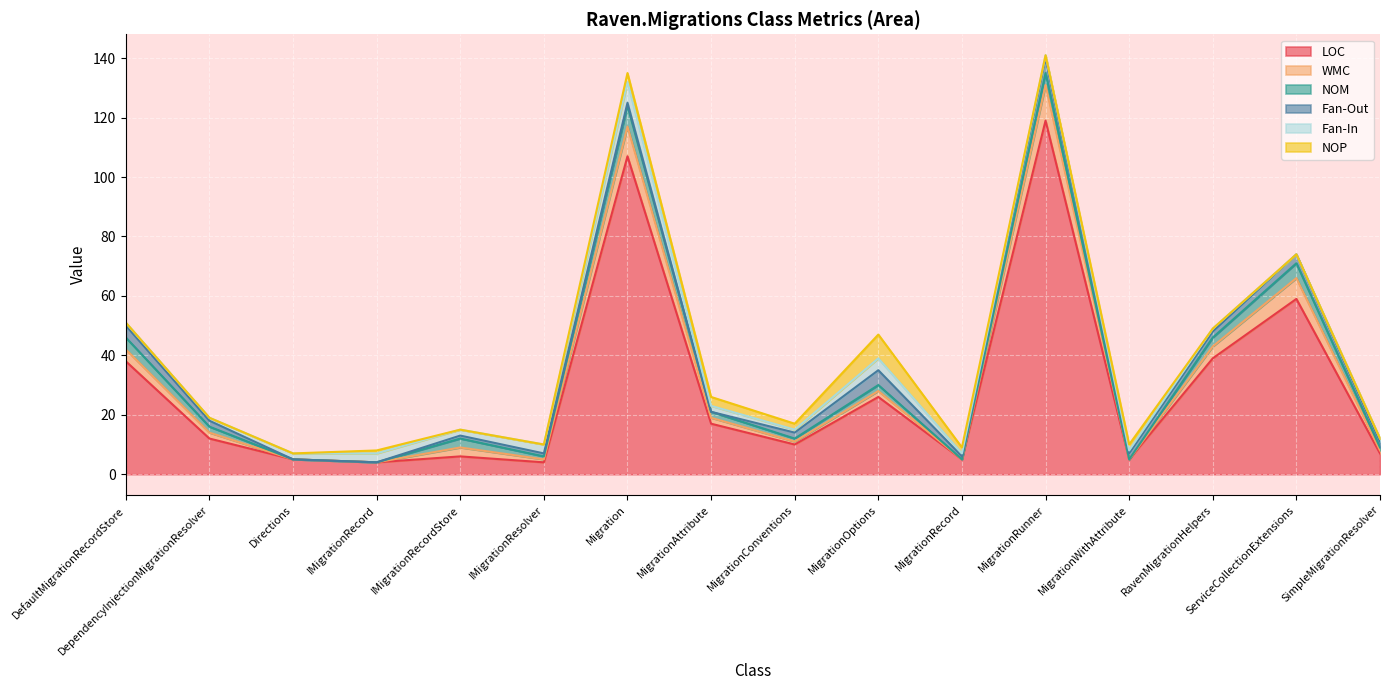

How many distinct data groups are displayed?

6